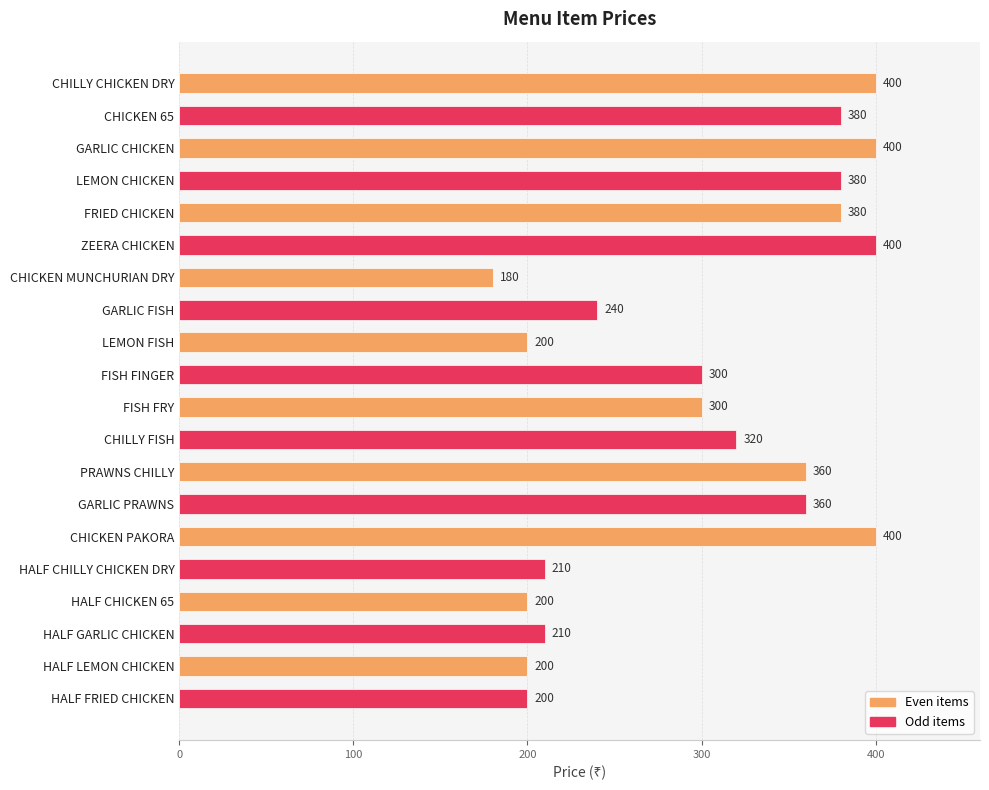

Reading top to bottom, what are all the values shown in this chart?

CHILLY CHICKEN DRY=400	CHICKEN 65=380	GARLIC CHICKEN=400	LEMON CHICKEN=380	FRIED CHICKEN=380	ZEERA CHICKEN=400	CHICKEN MUNCHURIAN DRY=180	GARLIC FISH=240	LEMON FISH=200	FISH FINGER=300	FISH FRY=300	CHILLY FISH=320	PRAWNS CHILLY=360	GARLIC PRAWNS=360	CHICKEN PAKORA=400	HALF CHILLY CHICKEN DRY=210	HALF CHICKEN 65=200	HALF GARLIC CHICKEN=210	HALF LEMON CHICKEN=200	HALF FRIED CHICKEN=200